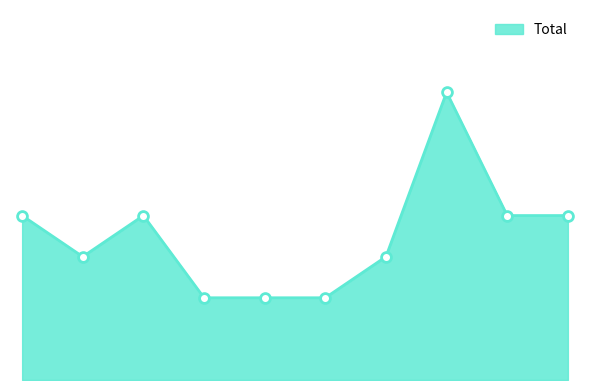

Is this an area chart (filled region under the line)?

Yes